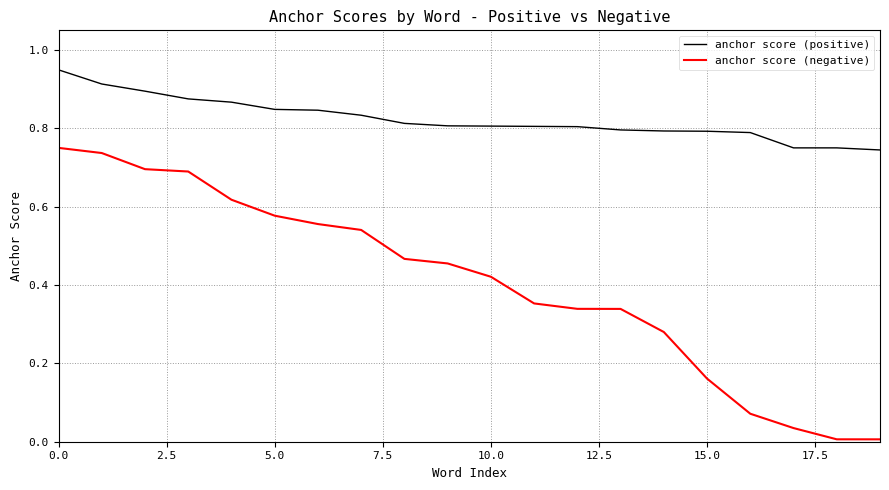

List the series in order of their overall mean, lowest first.

anchor score (negative), anchor score (positive)